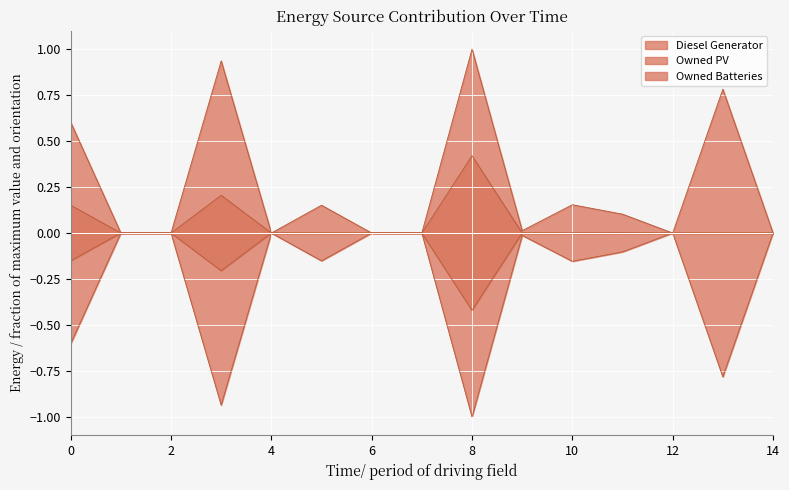

How many values in Owned Batteries are above zero?

4